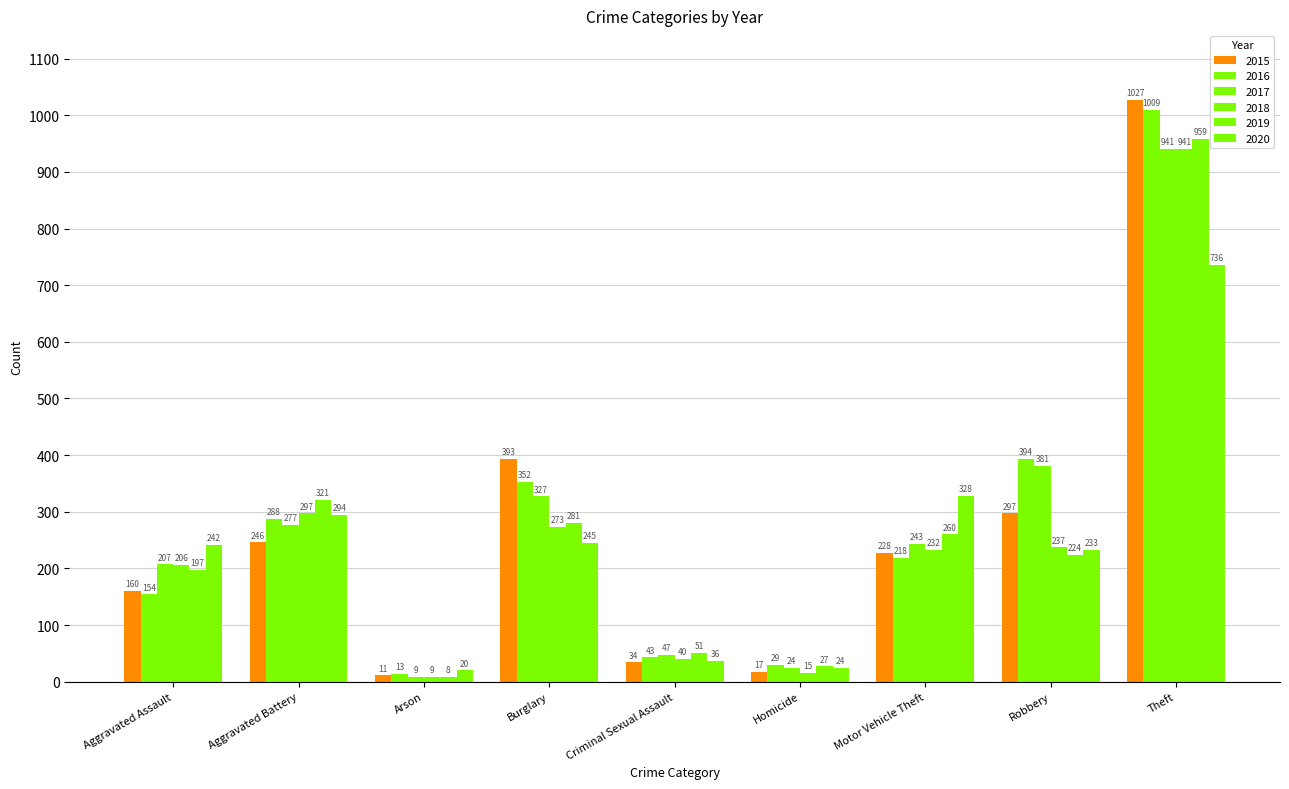

Does the chart contain stacked bars?

No